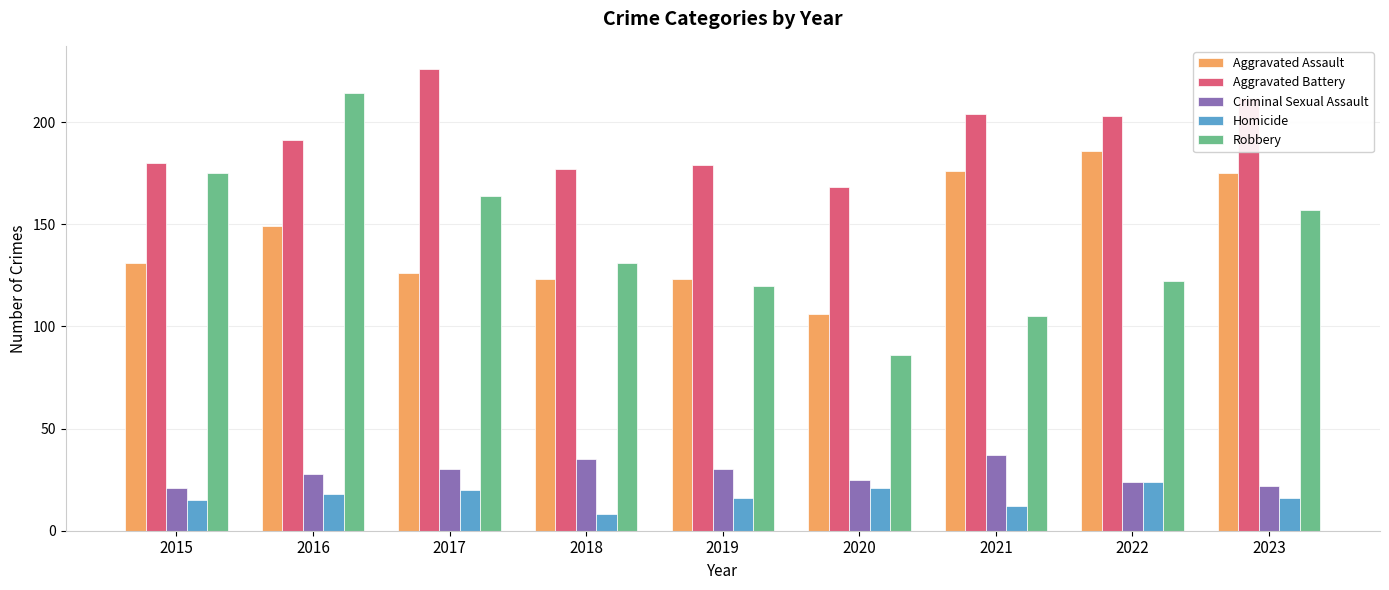

Is it true that Criminal Sexual Assault equals 5 at 2015?

False